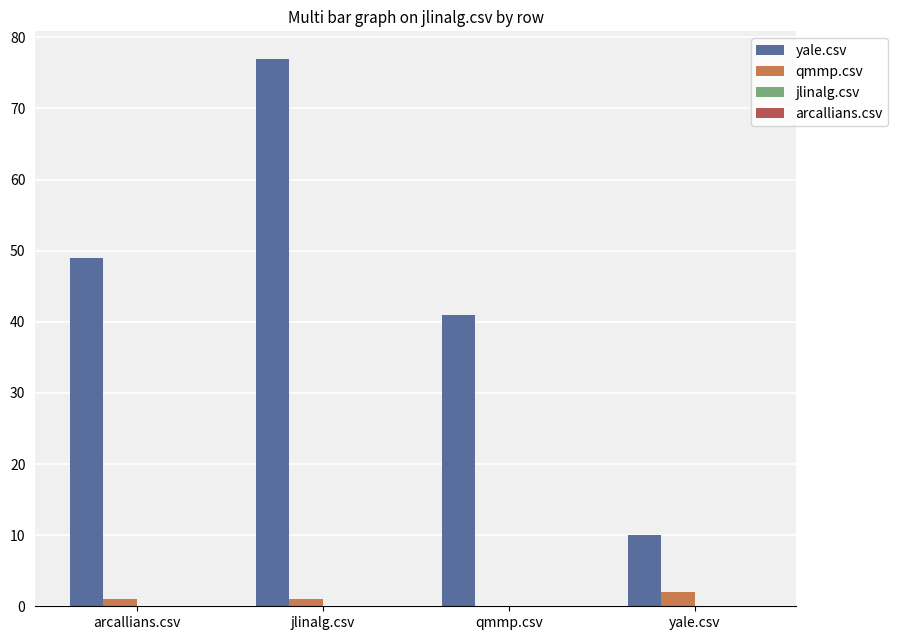

Where is yale.csv nearest to the value 43?

qmmp.csv